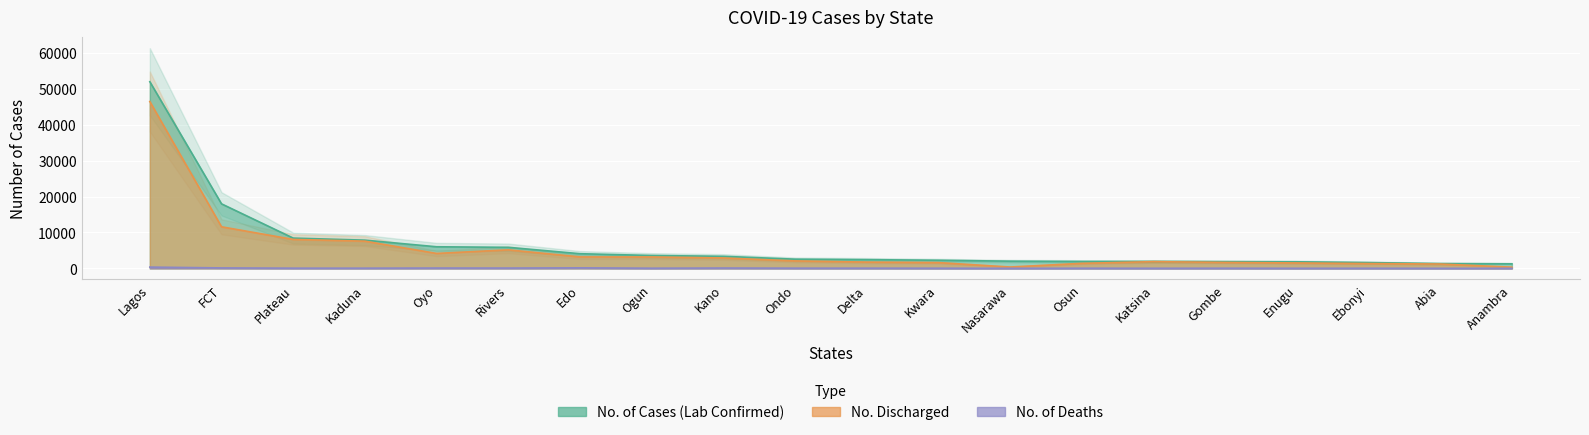

What is the average value of the No. Discharged series?

5370